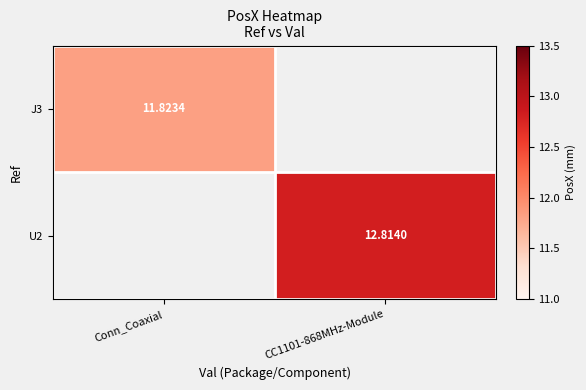

Is the value of J3 at Conn_Coaxial greater than the value of U2 at CC1101-868MHz-Module?

No